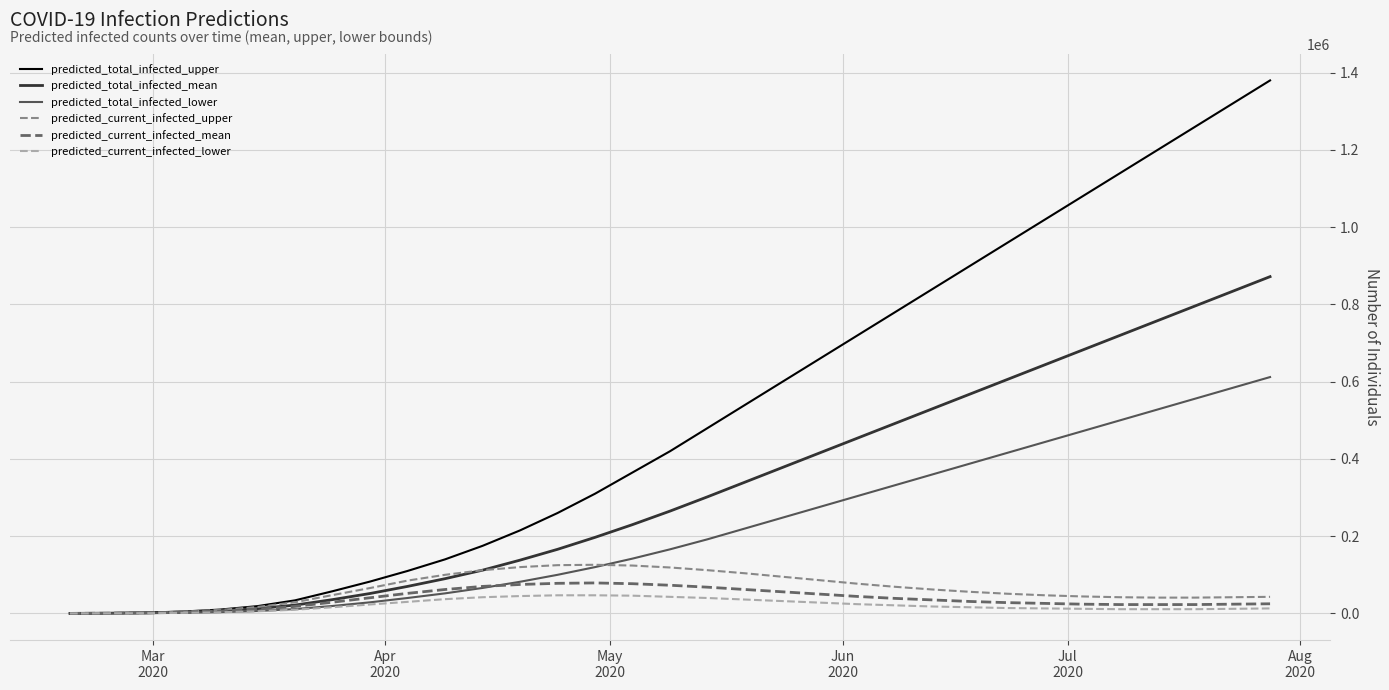

List the series in order of their peak value, lowest first.

predicted_current_infected_lower, predicted_current_infected_mean, predicted_current_infected_upper, predicted_total_infected_lower, predicted_total_infected_mean, predicted_total_infected_upper